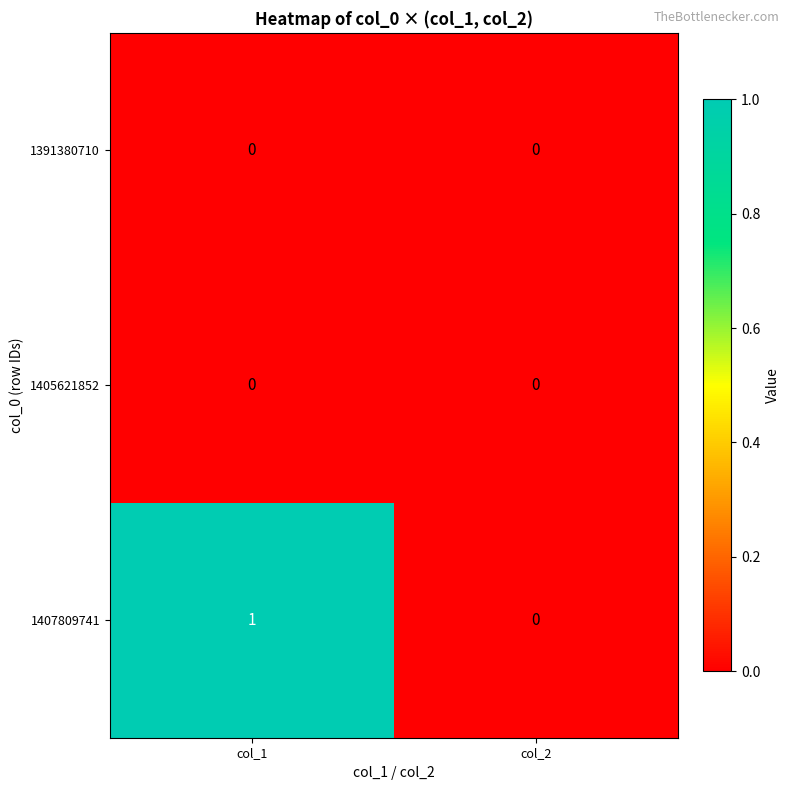

How many data points does each series have?

2